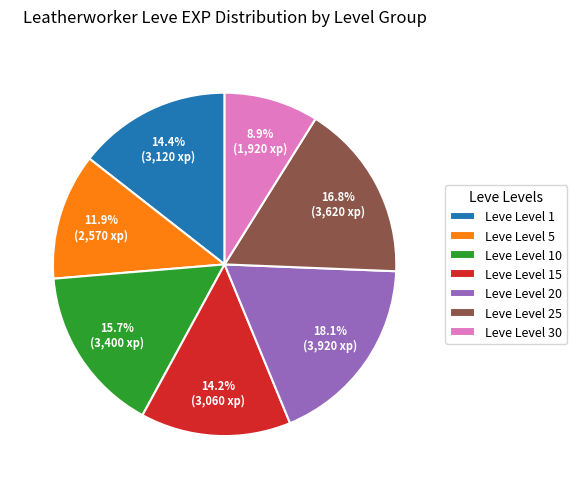

Does Leve Level 10 account for over 50% of the chart?

No